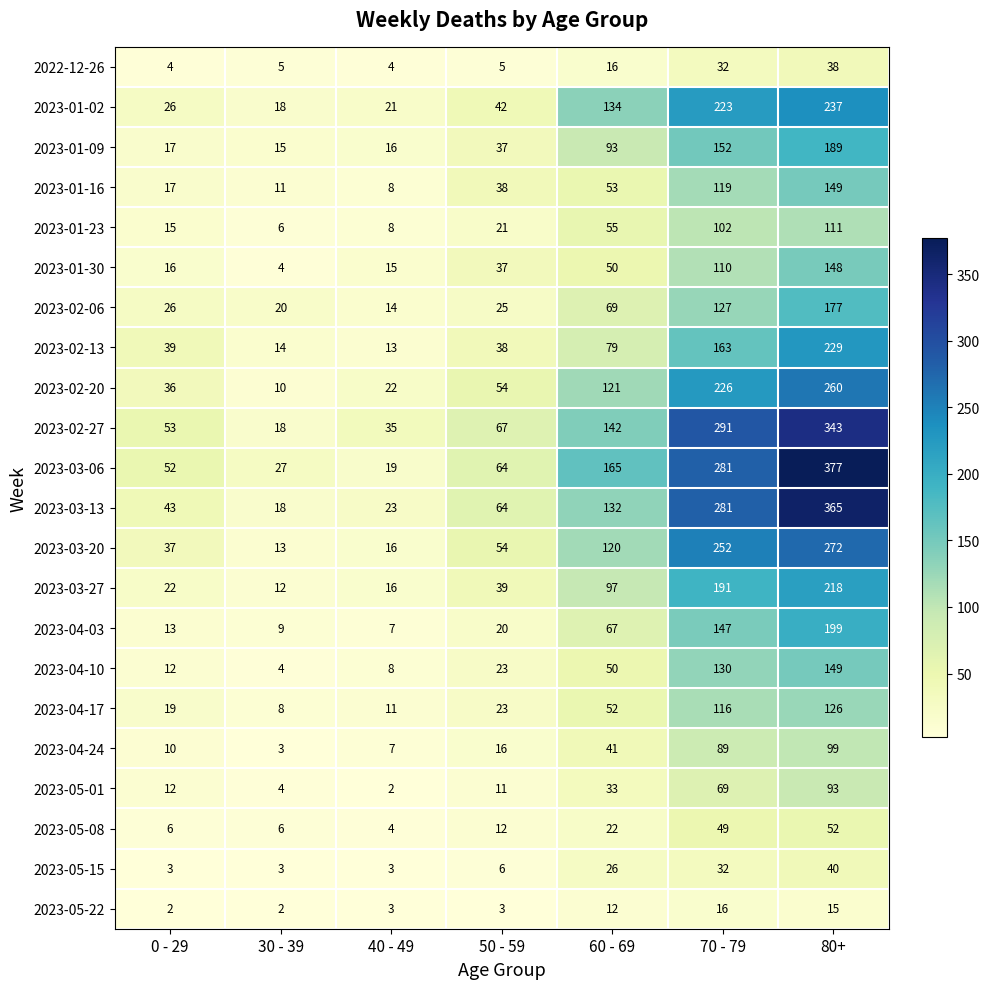

Between 30 - 39 and 60 - 69, which series saw the biggest shift?

2023-03-06